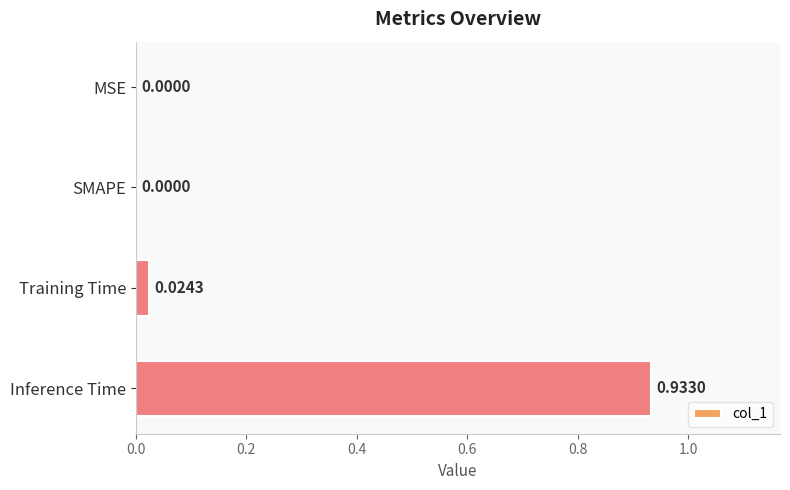

What is the sum of all values?

1.0